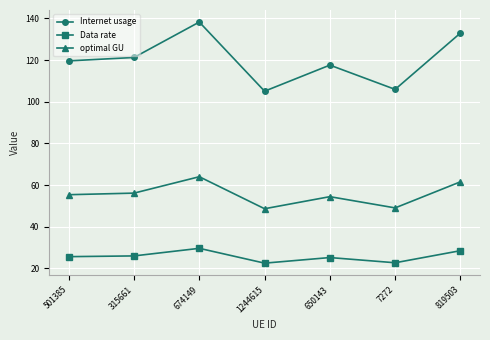

Where is the first local maximum for Data rate?

674149